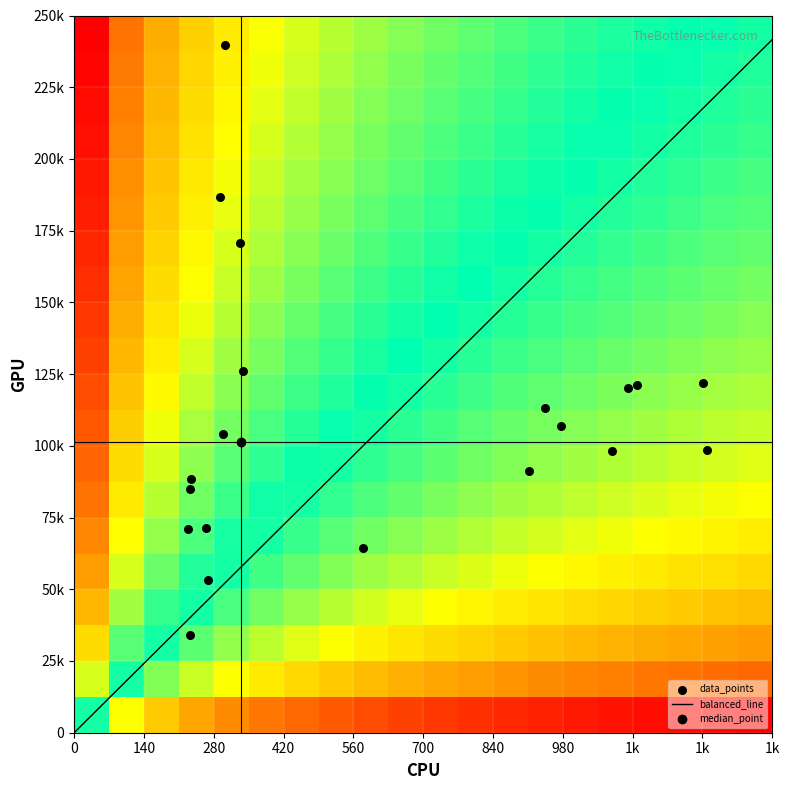

Reading left to right, extract all data points from this chart.

70976	71275	88267	104004	121125	120131	34084	239616	91087	170565	53138	121966	98577	113114	106934	98043	64334	186785	125999	84942